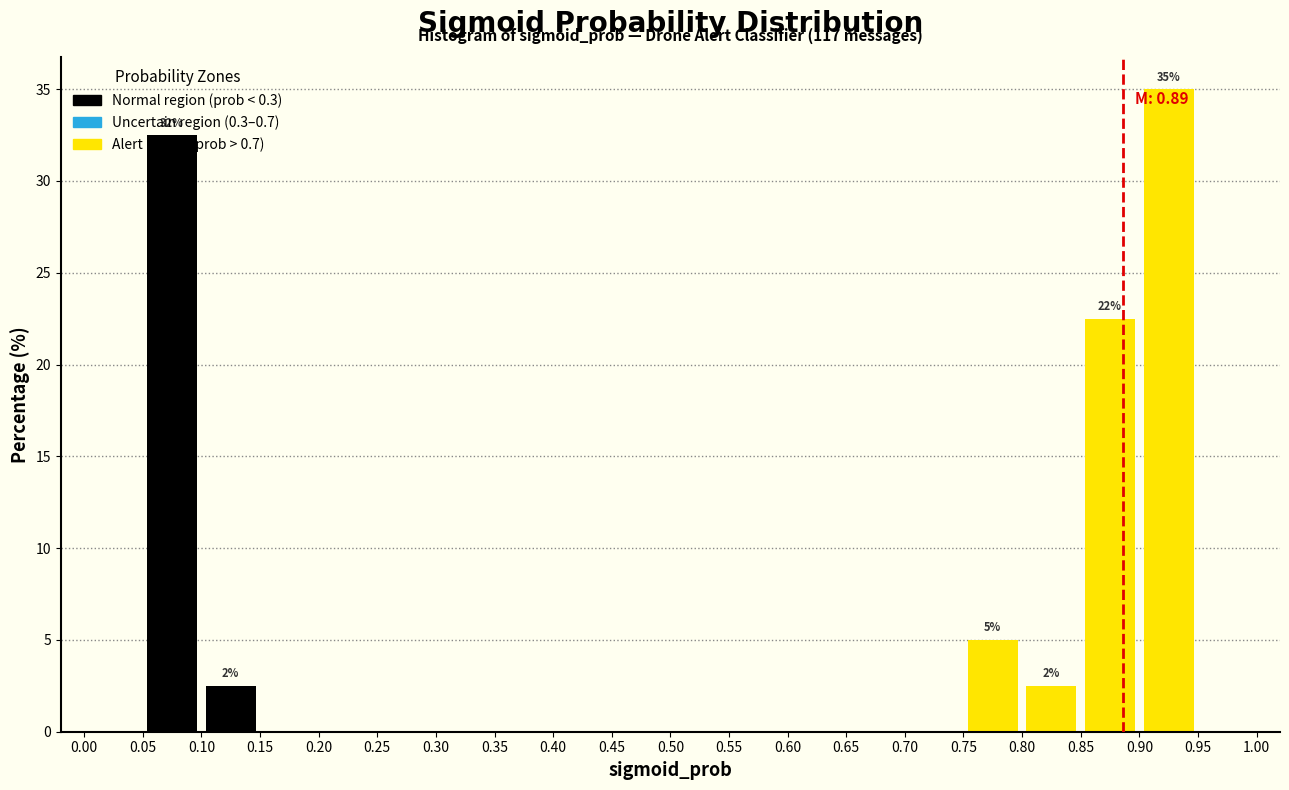

Over which range of the x-axis is the bar tallest?

0.90 to 0.95